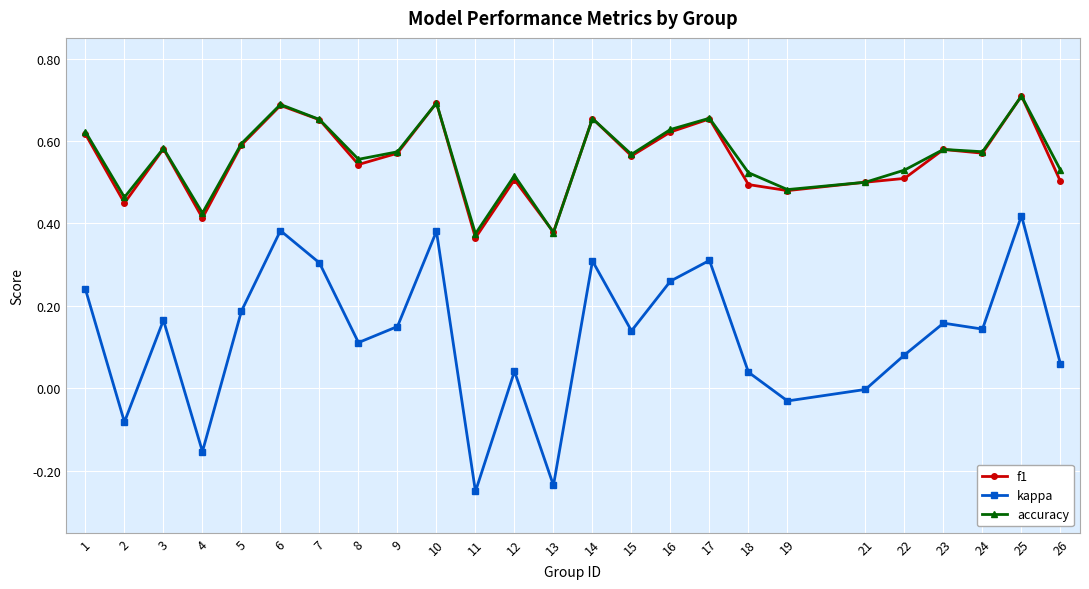

What are all the series names shown in the legend?

f1, kappa, accuracy